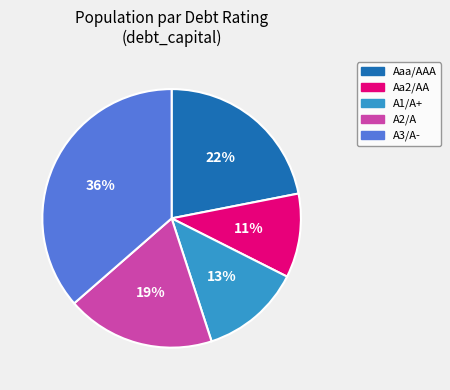

Is the sum of Aaa/AAA and A1/A+ greater than half?

No